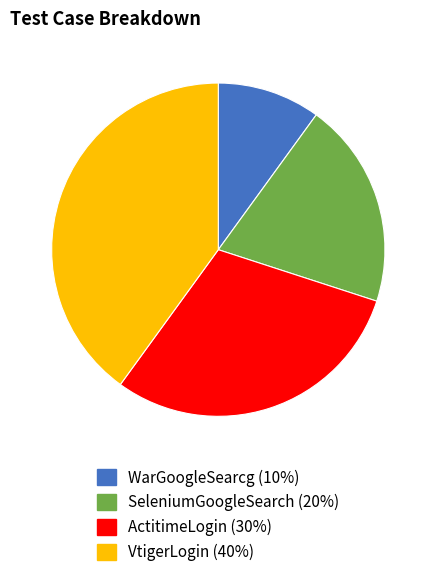

Is it true that VtigerLogin is 40% of the pie?

True